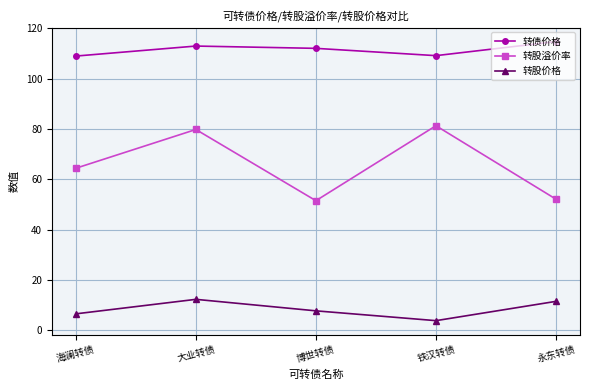

What is the smallest value displayed?

3.8